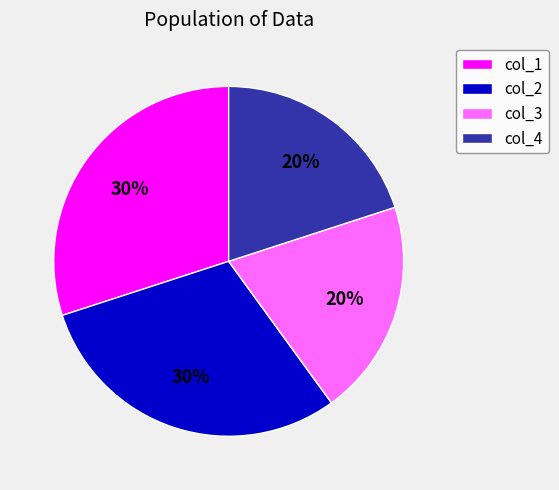

To the nearest percent, what is the difference between the col_4 and col_2 slice percentages?

10%